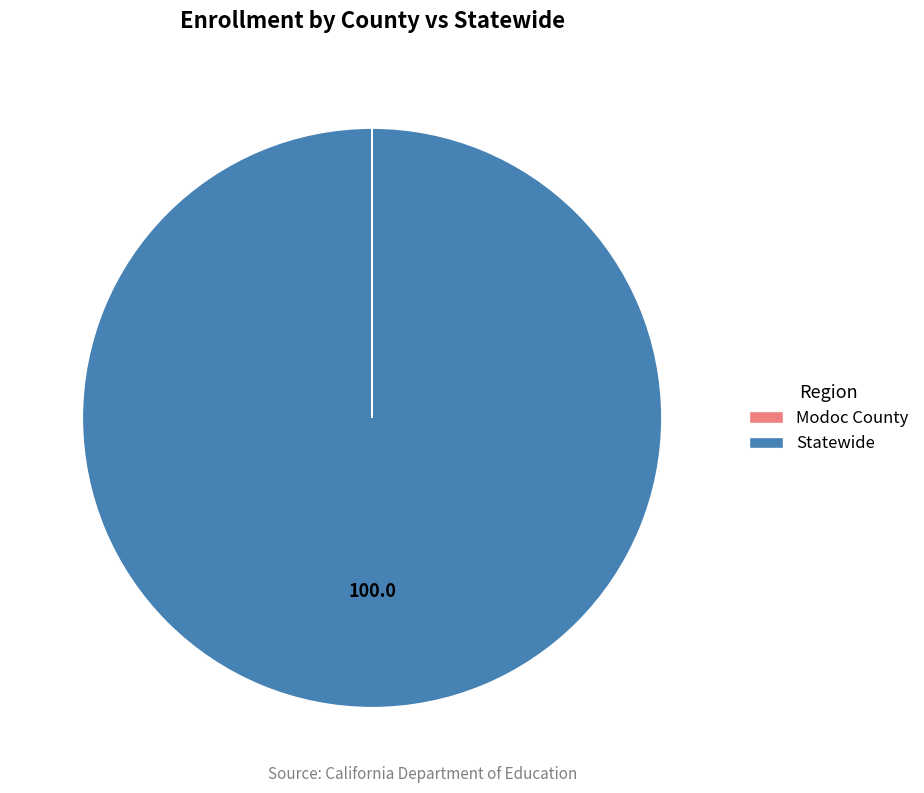

Which slice is the largest?

Statewide